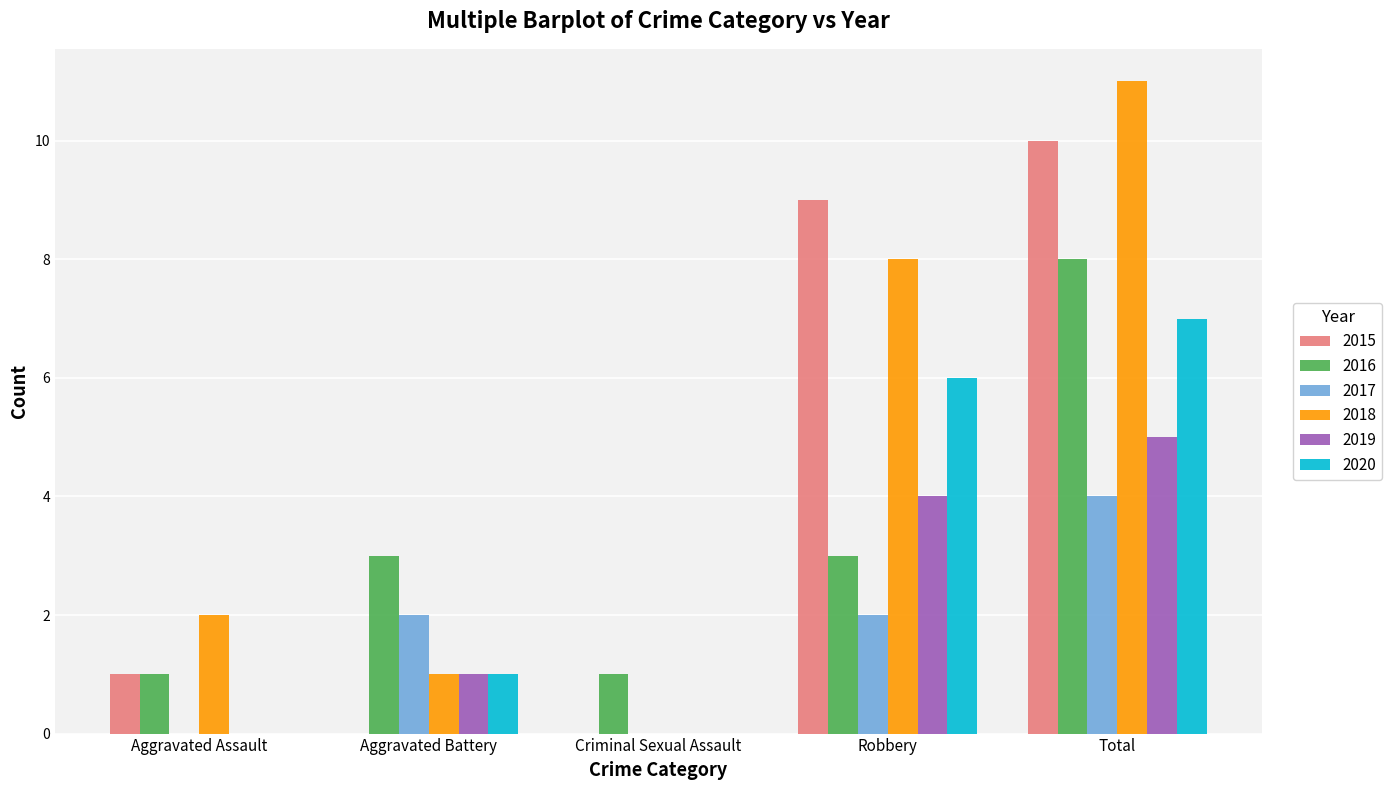

How many series are shown in this chart?

6